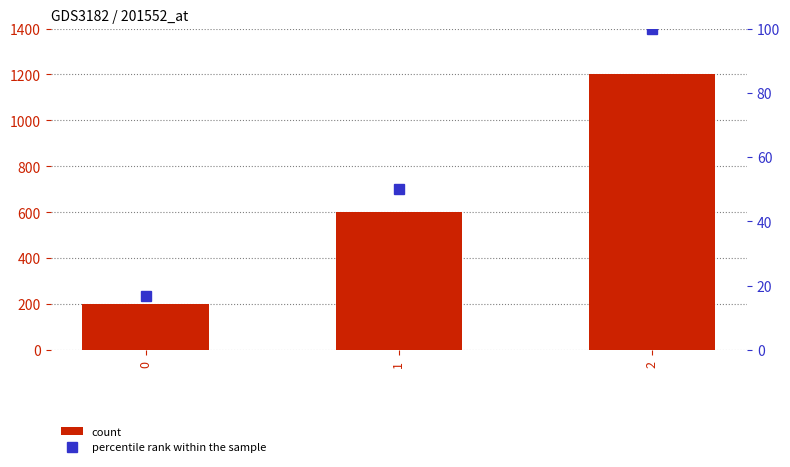

Which series has the largest range (max minus min)?

count